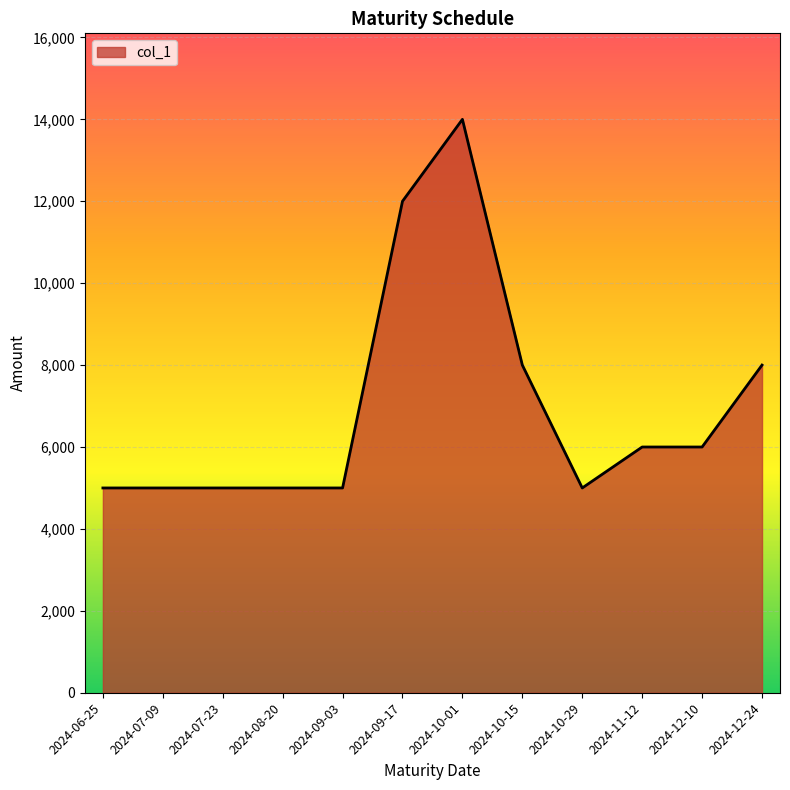

What is the average value?

7000